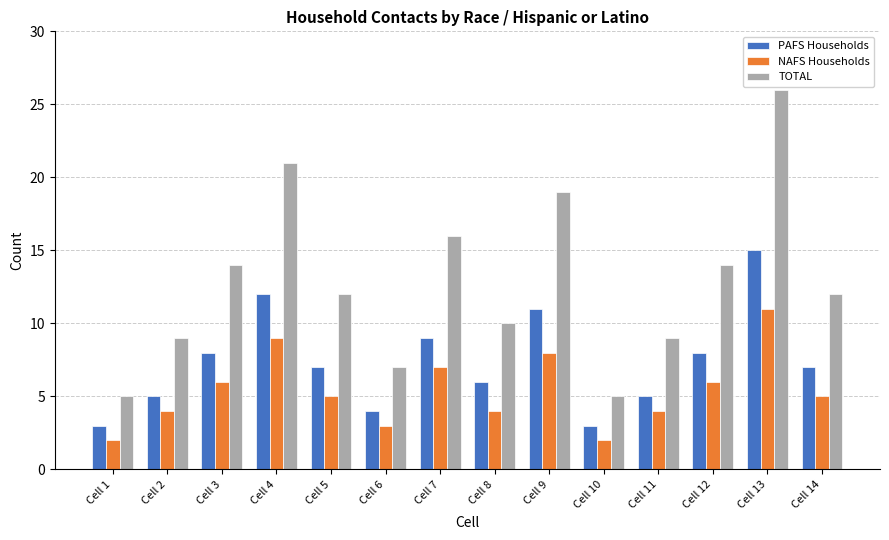

Reading left to right, list all the values displayed in this chart.

PAFS Households: 3	5	8	12	7	4	9	6	11	3	5	8	15	7
NAFS Households: 2	4	6	9	5	3	7	4	8	2	4	6	11	5
TOTAL: 5	9	14	21	12	7	16	10	19	5	9	14	26	12